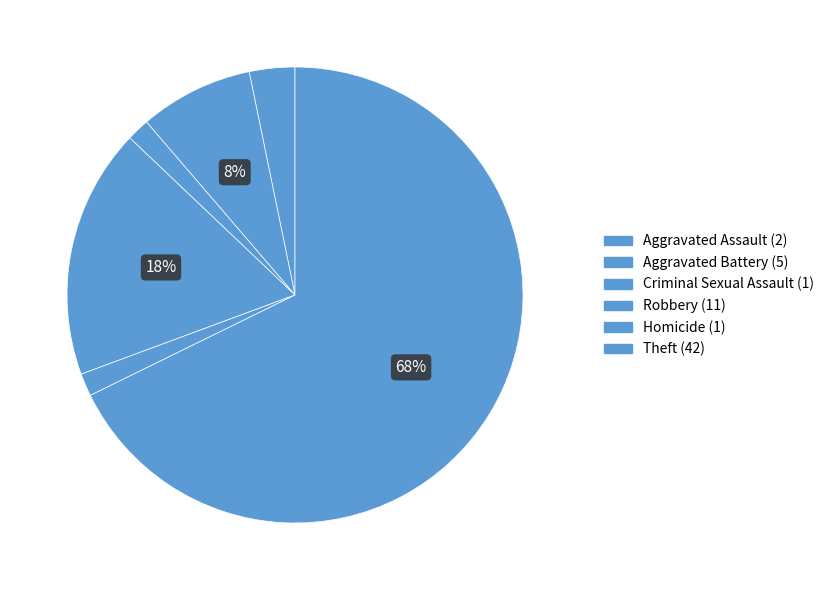

How many segments does this pie chart have?

6